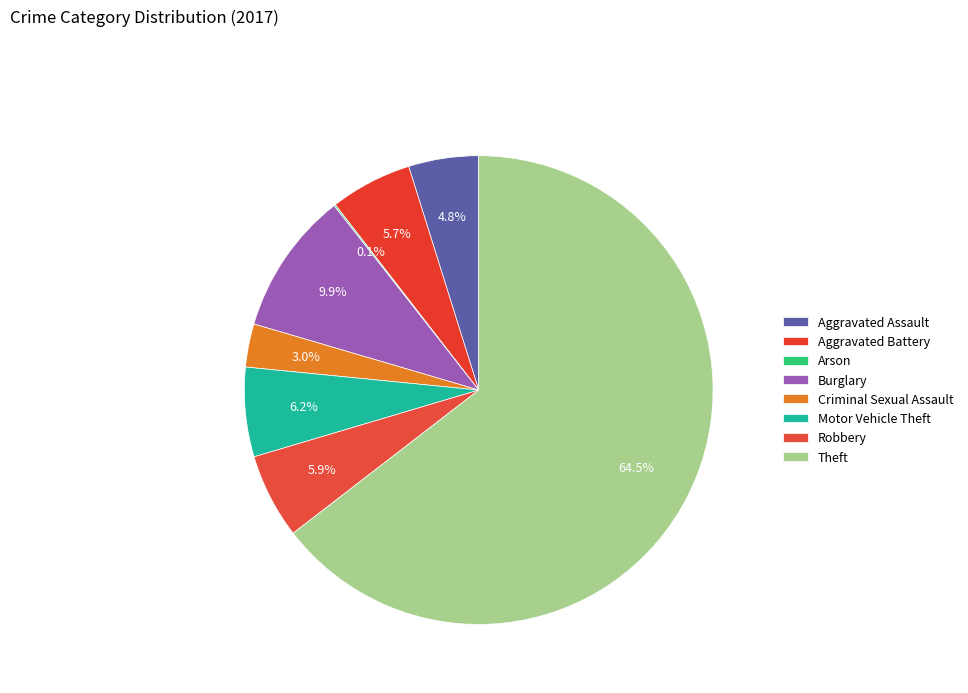

Does Aggravated Assault represent more than half of the total?

No